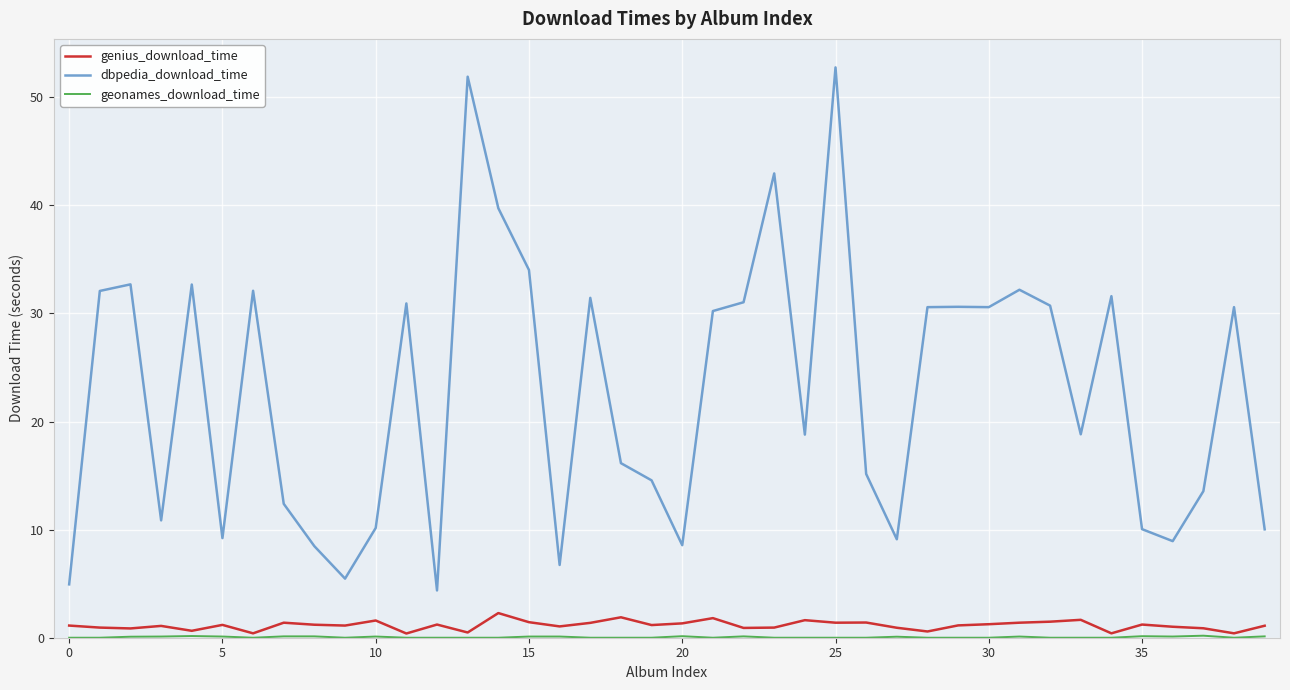

True or false: dbpedia_download_time and genius_download_time cross at least once.

False